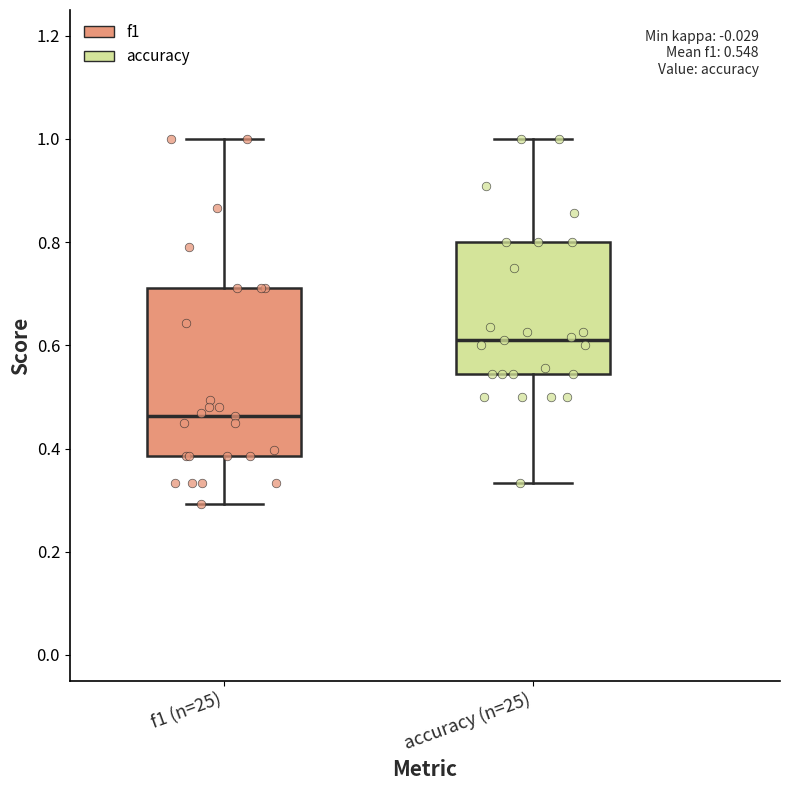

Which box's median line is the lowest?

f1 (n=25)